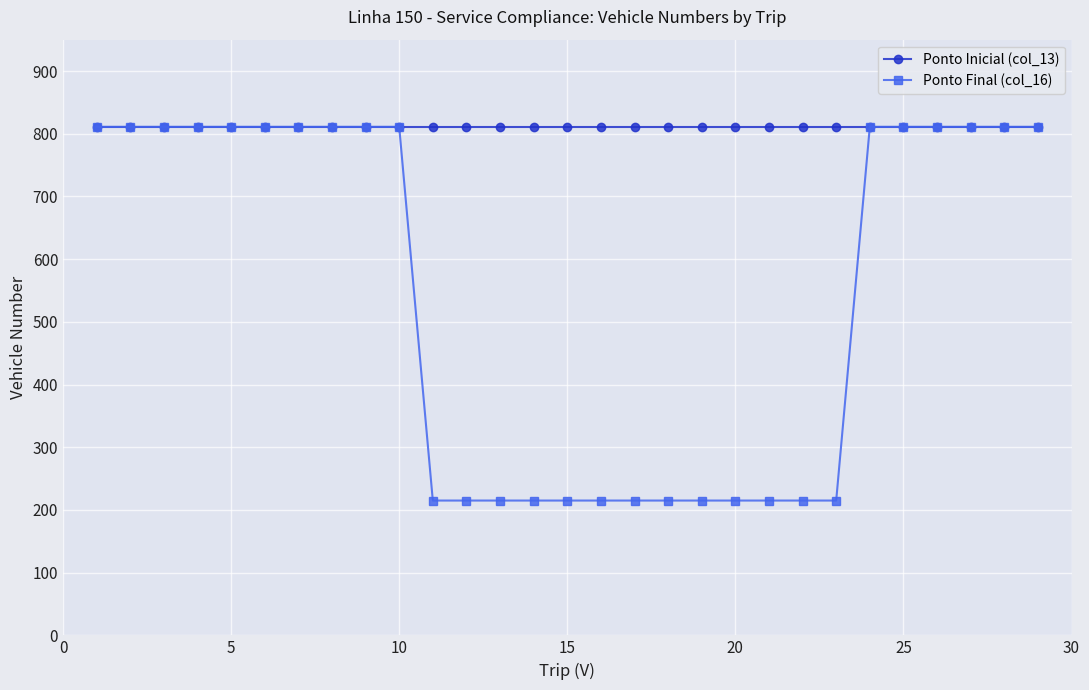

What is the value of the Ponto Final (col_16) point at the 23rd from the left?

215